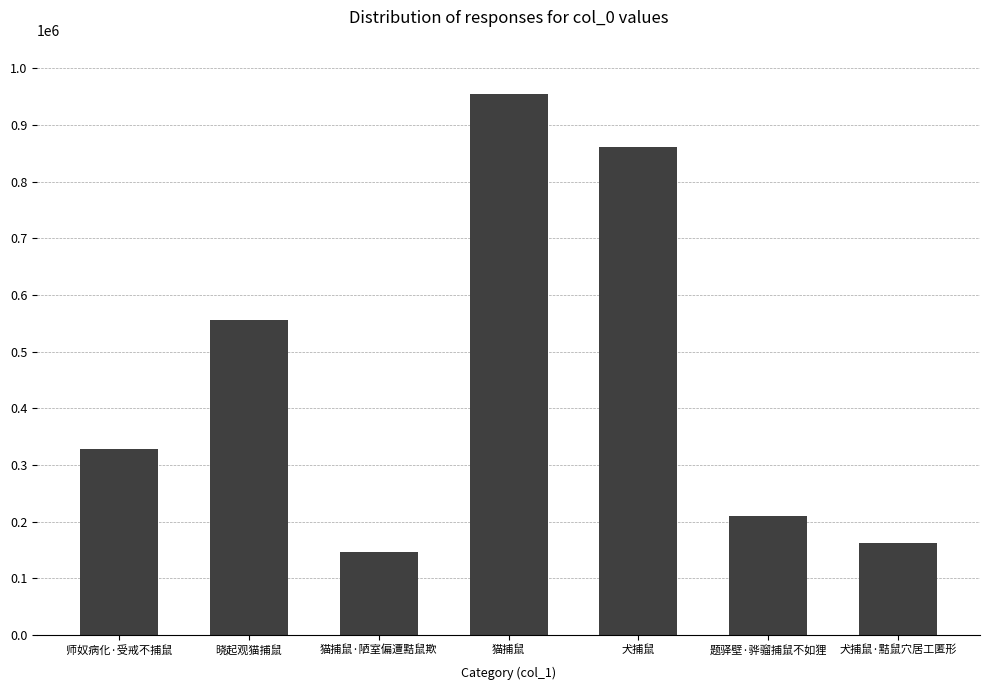

Count the number of data series in this chart.

1